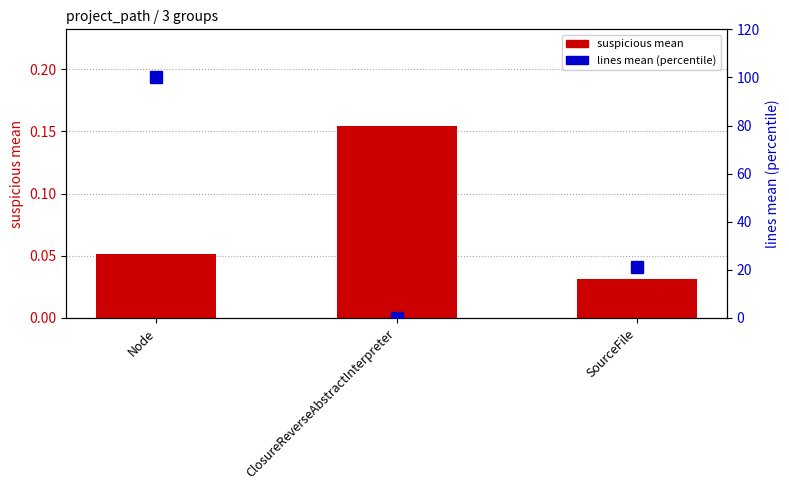

What is the label of the 3rd bar from the right?

Node